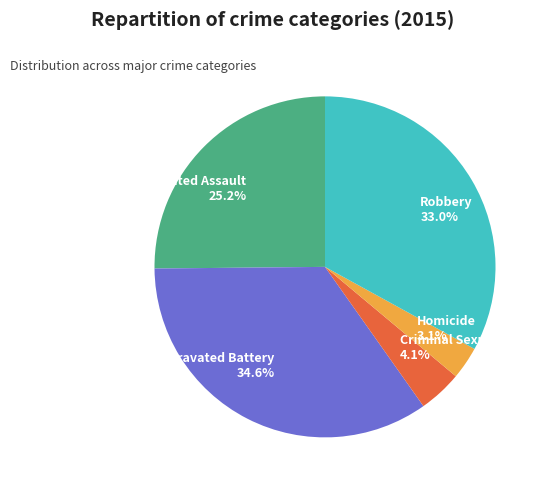

Do Aggravated Assault and Aggravated Battery together represent more than half of the pie?

Yes